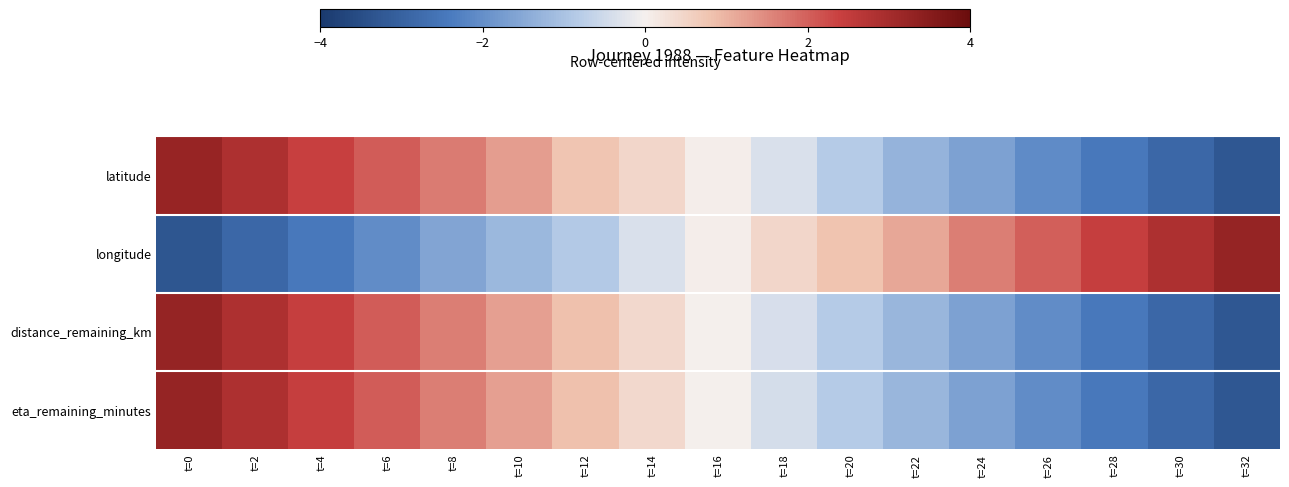

How many data points does each series have?

17